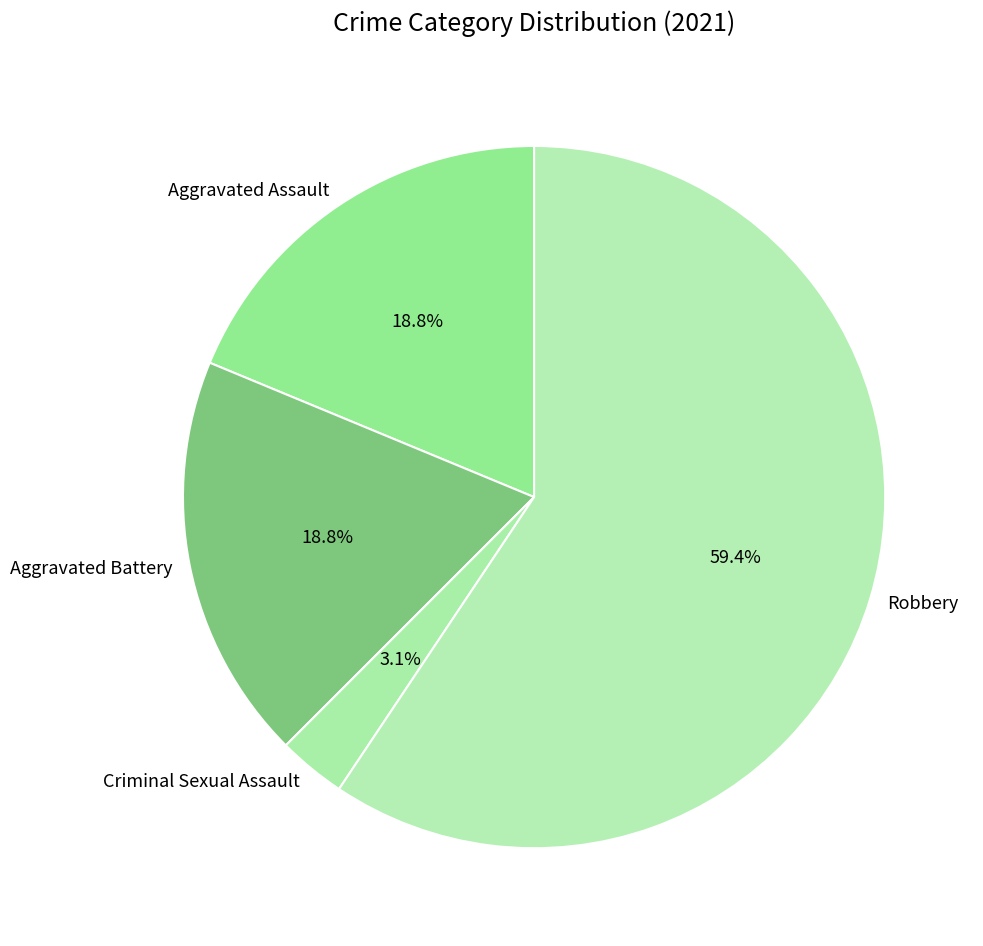

Which category accounts for the majority?

Robbery